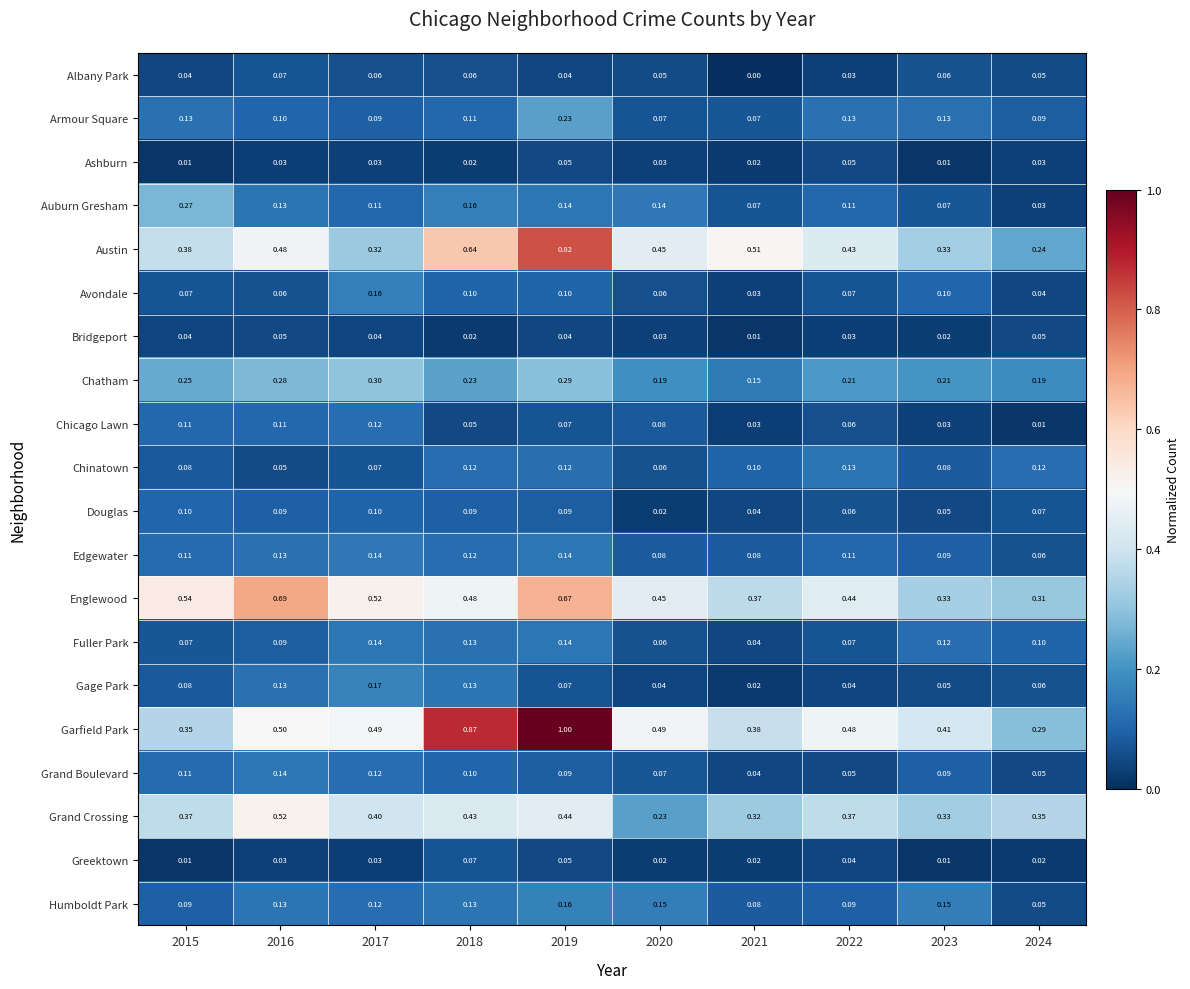

Which series changed the most between 2021 and 2023?

Austin